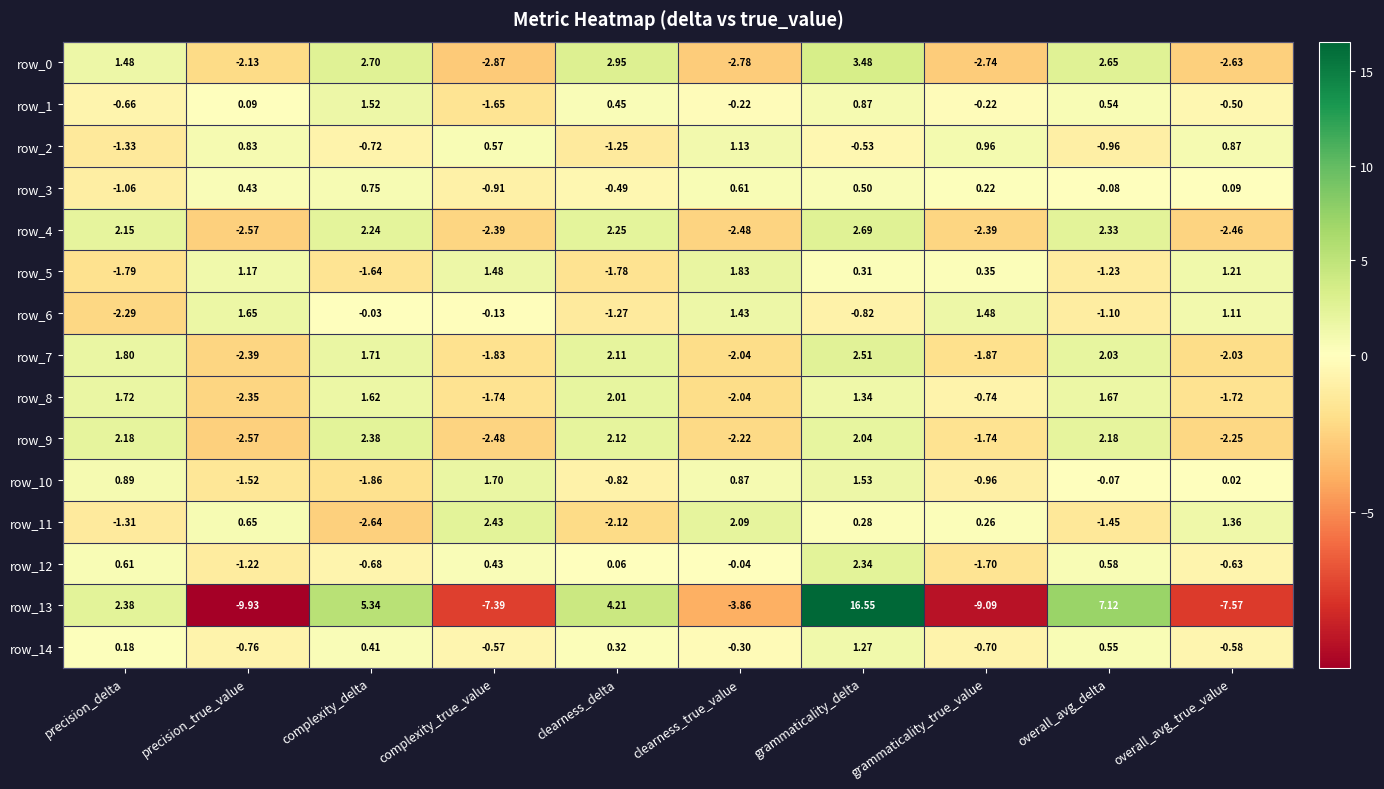

At which category is the sum across all series the highest?

grammaticality_delta